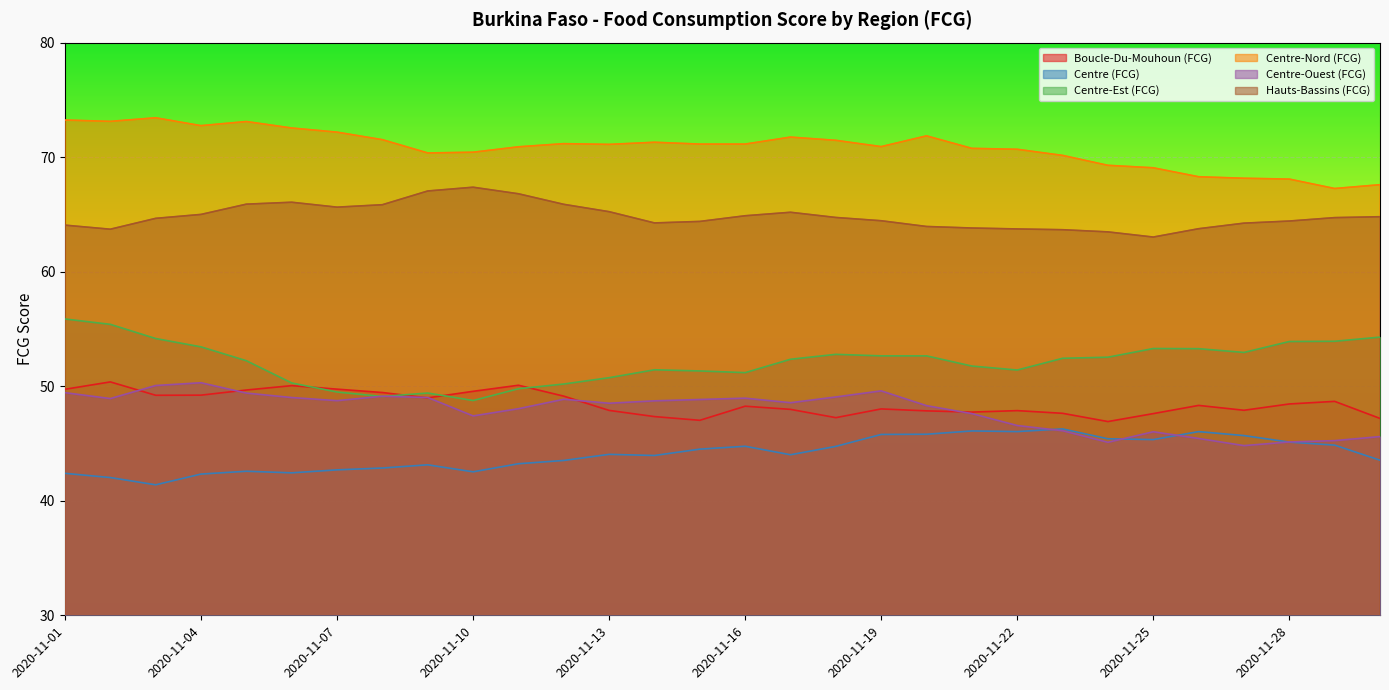

Does the chart display data point markers on the line(s)?

No